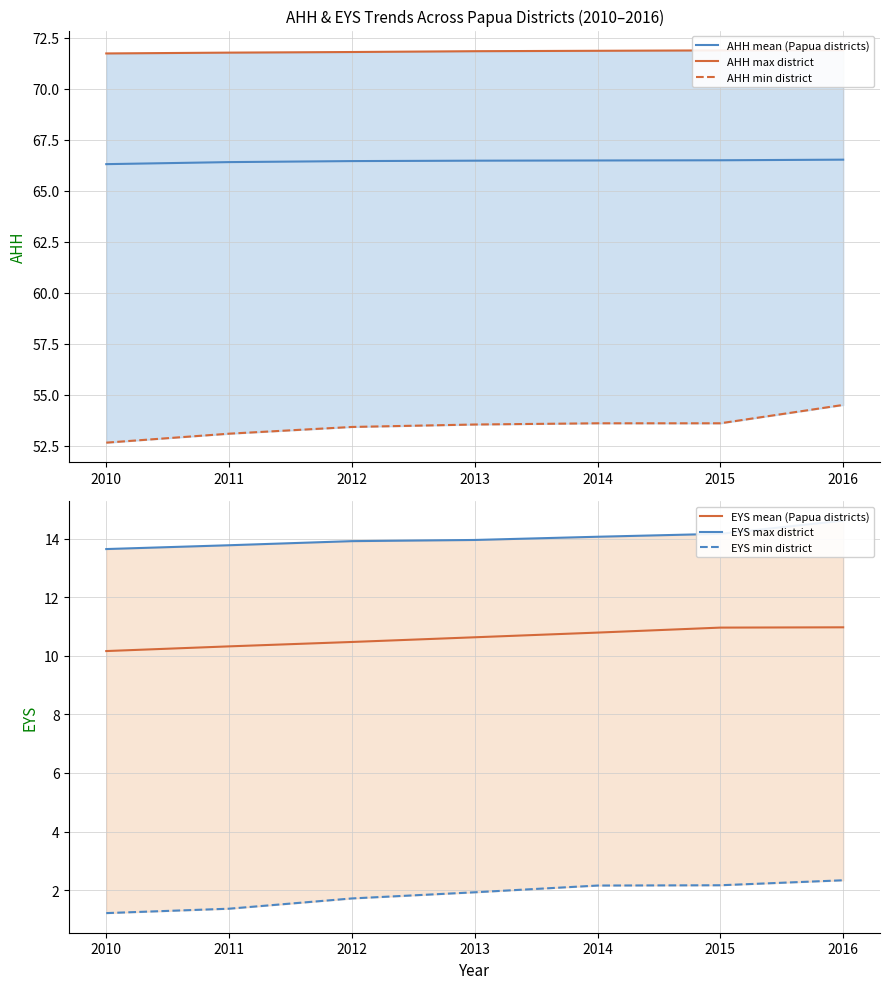

Reading left to right, list all the values displayed in this chart.

AHH mean (Papua districts): 2010=66.3	2011=66.4	2012=66.5	2013=66.5	2014=66.5	2015=66.5	2016=66.5
AHH max district: 2010=71.7	2011=71.8	2012=71.8	2013=71.8	2014=71.9	2015=71.9	2016=71.9
AHH min district: 2010=52.6	2011=53.1	2012=53.4	2013=53.5	2014=53.6	2015=53.6	2016=54.5
EYS mean (Papua districts): 2010=10.2	2011=10.3	2012=10.5	2013=10.6	2014=10.8	2015=11.0	2016=11.0
EYS max district: 2010=13.6	2011=13.8	2012=13.9	2013=13.9	2014=14.1	2015=14.2	2016=14.6
EYS min district: 2010=1.2	2011=1.4	2012=1.7	2013=1.9	2014=2.2	2015=2.2	2016=2.3